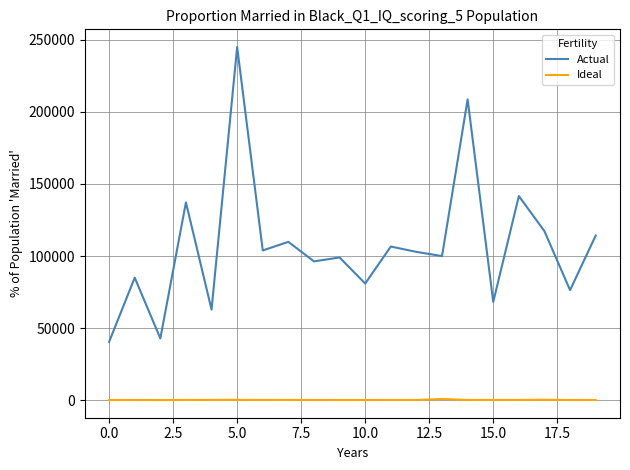

True or false: Ideal and Actual intersect in this chart.

False